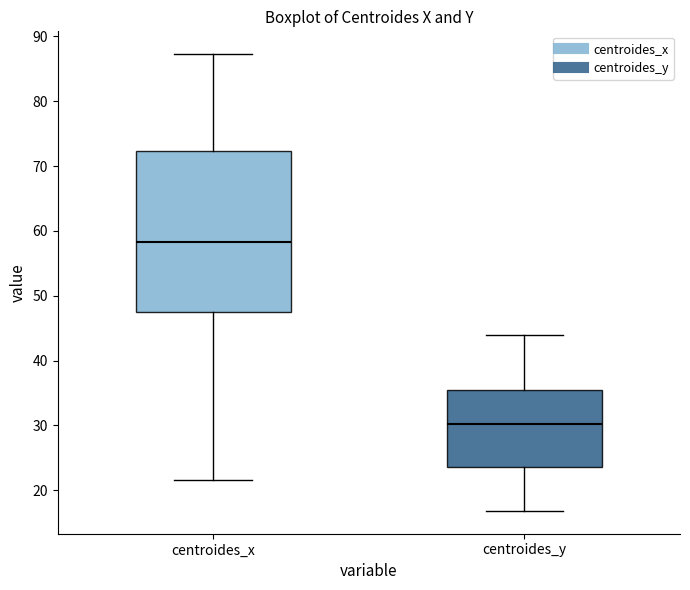

Reading left to right, transcribe this box plot: for each box, give where its median line is, the range the box spans, and where its two whiskers end, as read against the y-axis. The values are not printed on the chart, so give them approximately, as read against the axis.

centroides_x: median 58, box 47 to 72, whiskers 22 to 87
centroides_y: median 30, box 24 to 35, whiskers 17 to 44